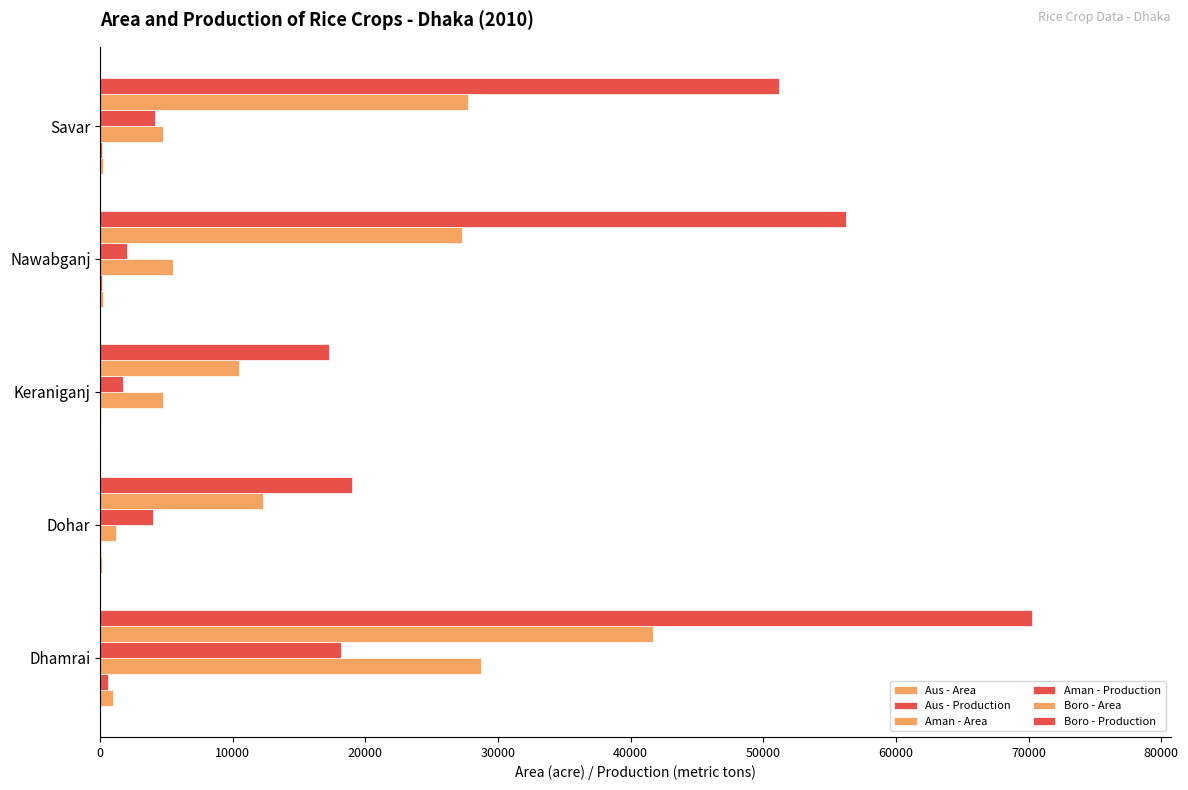

What is the difference between the maximum and minimum values in the Aus - Production series?

557